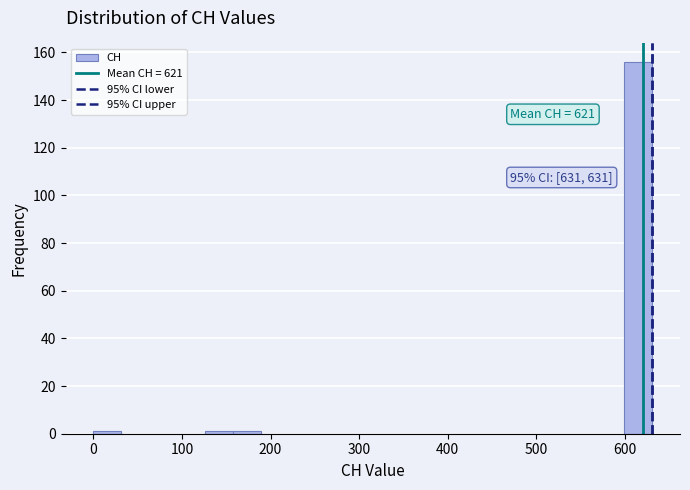

Around what value on the x-axis is the tallest bar? Give the approximate position of its centre, as read against the axis.

620